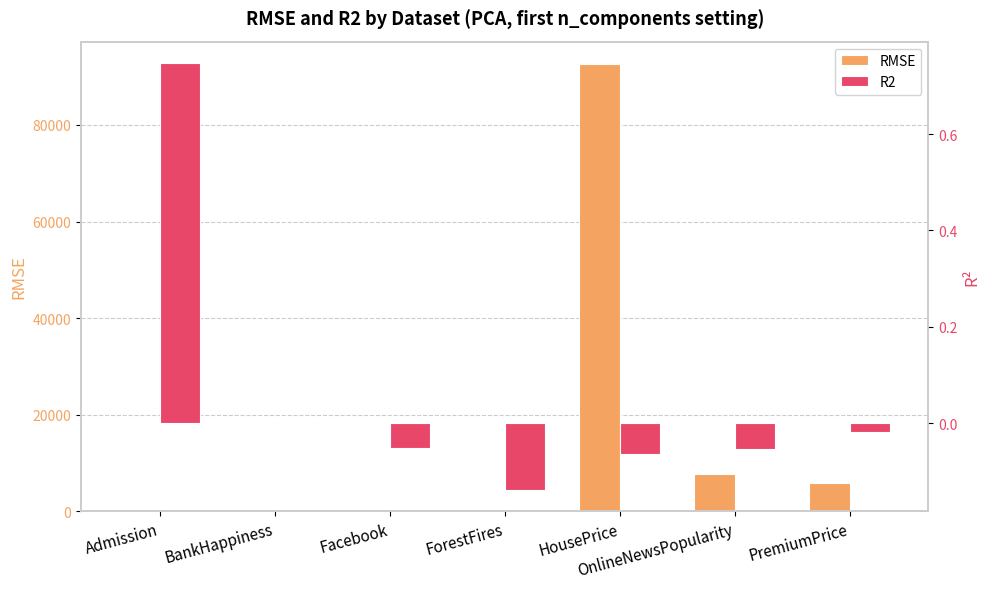

What is the greatest value displayed?

92606.2